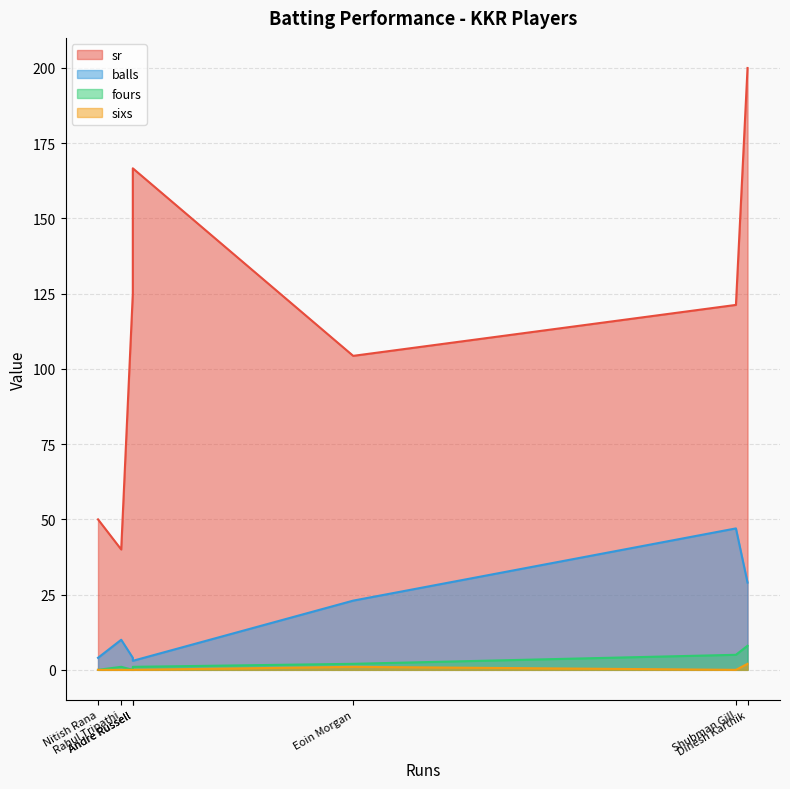

What is the difference between the highest and lowest values at Andre Russell?

166.7